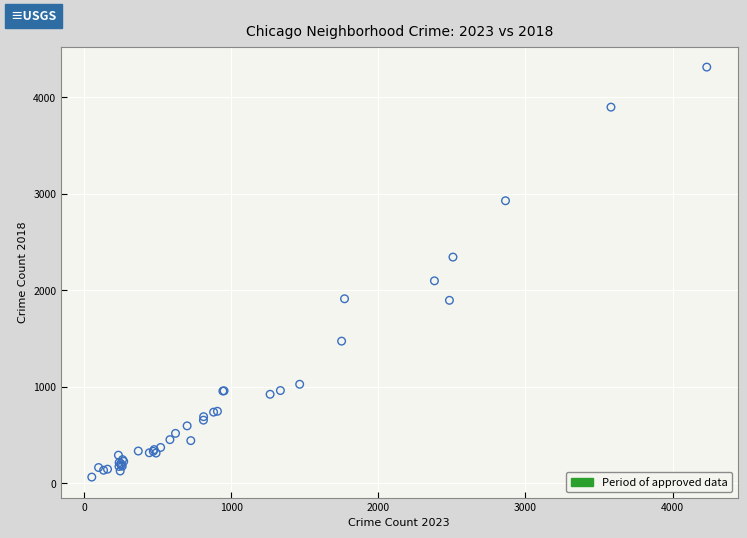

What Y value in the scatter plot is closest to 2186?

2096